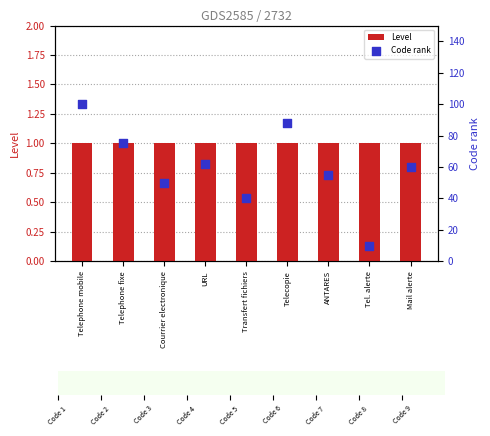

What are all the series names shown in the legend?

Level, Code rank